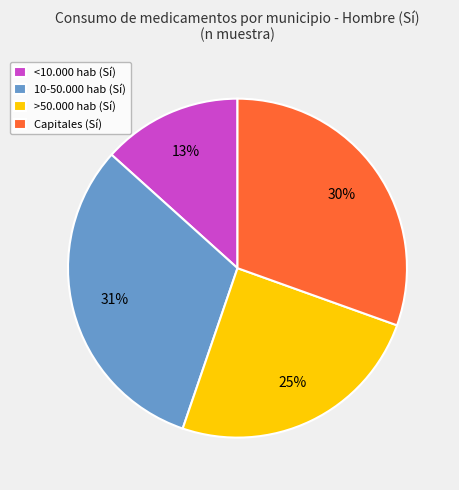

Which has a higher value, 10-50.000 hab or Capitales?

10-50.000 hab